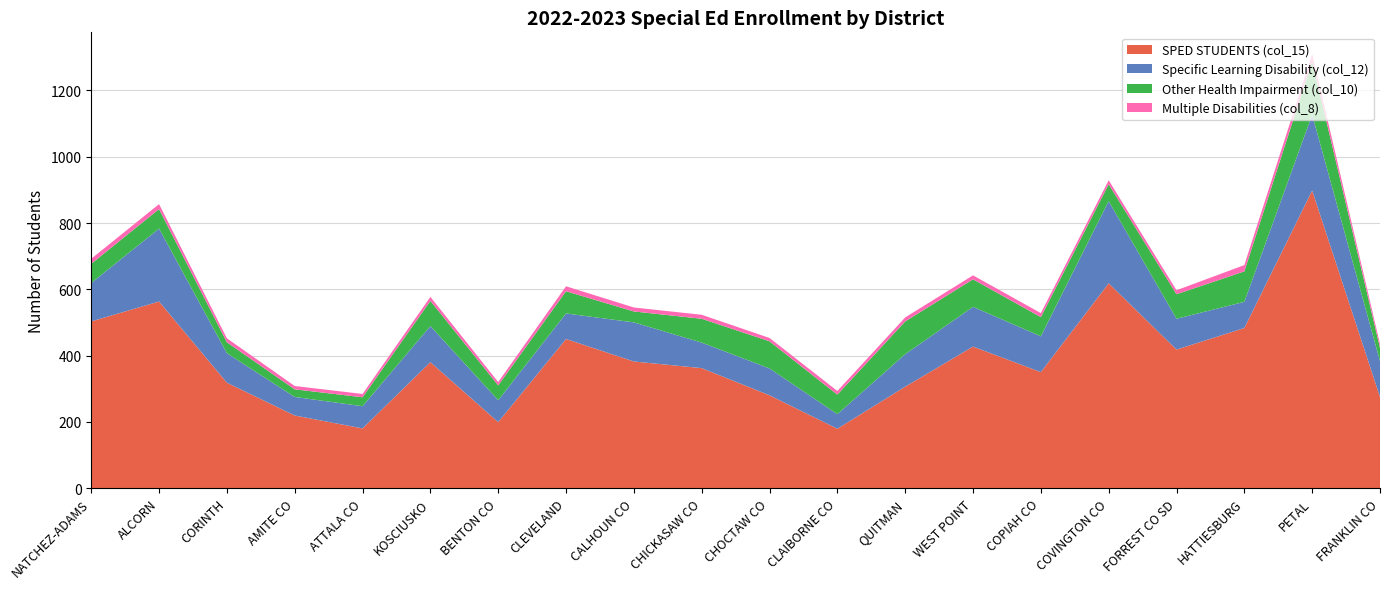

Reading left to right, what are all the values shown in this chart?

SPED STUDENTS (col_15): 503	563	318	219	180	380	199	450	382	362	280	179	306	427	350	618	418	483	898	275
Specific Learning Disability (col_12): 116	220	89	56	67	109	66	77	118	77	81	44	98	120	108	248	93	79	229	108
Other Health Impairment (col_10): 58	59	33	23	27	76	45	67	33	72	82	59	99	83	58	51	74	92	162	40
Multiple Disabilities (col_8): 15	15	12	10	10	12	10	15	12	12	10	11	12	12	12	12	12	19	21	12